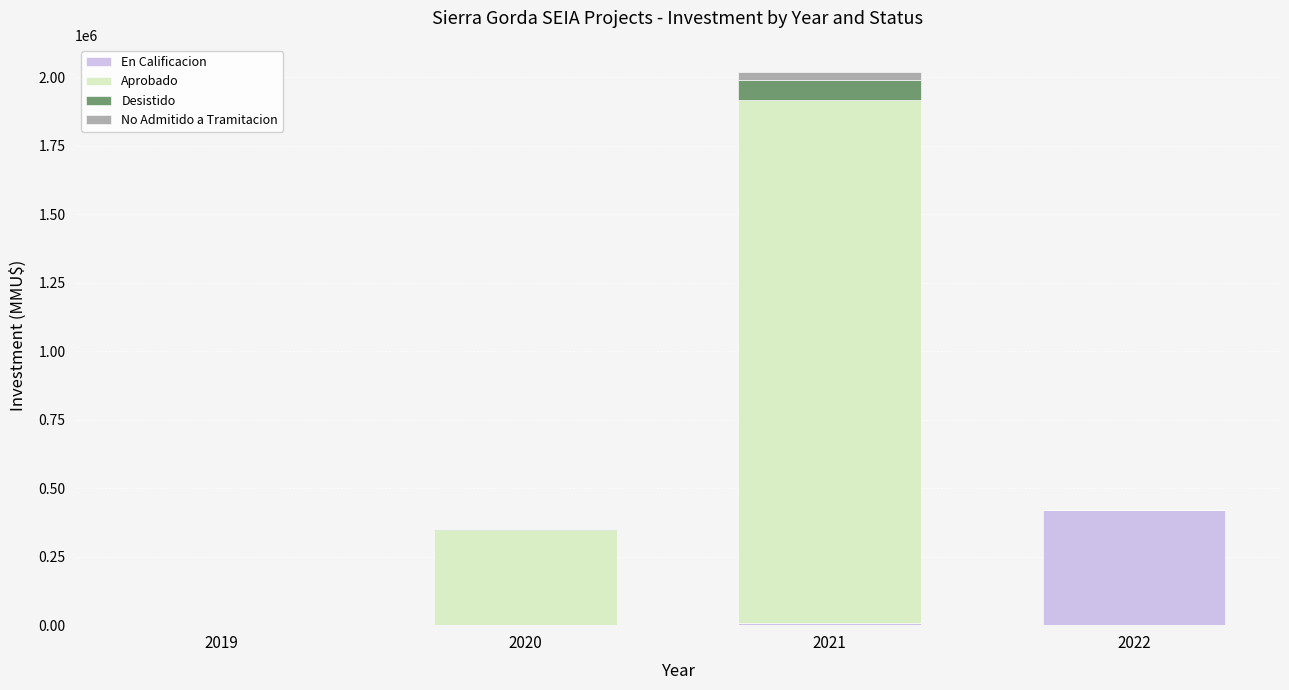

At which category is the sum across all series the highest?

2021